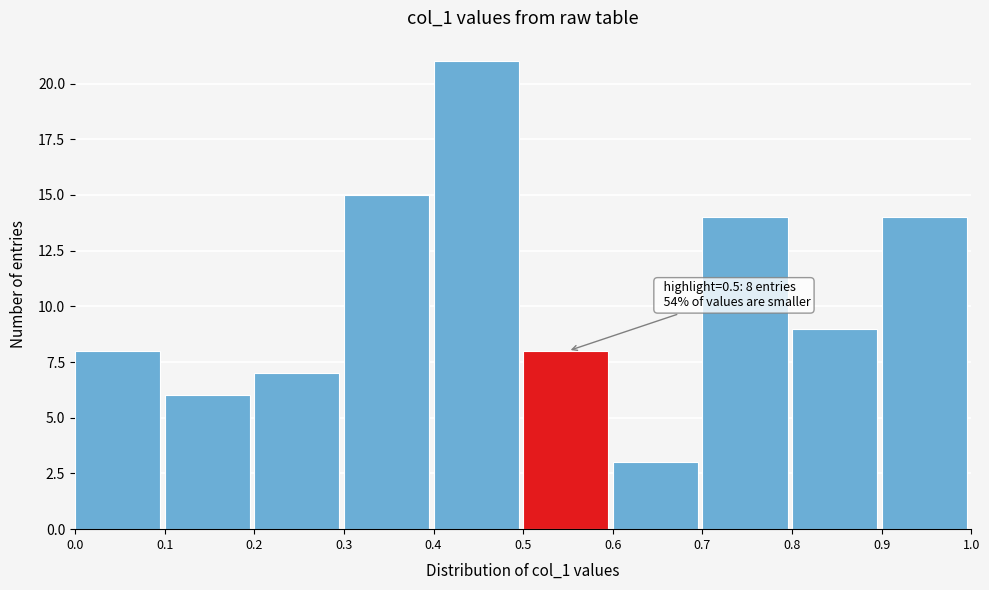

Which range on the x-axis has the tallest bar?

0.4 to 0.5